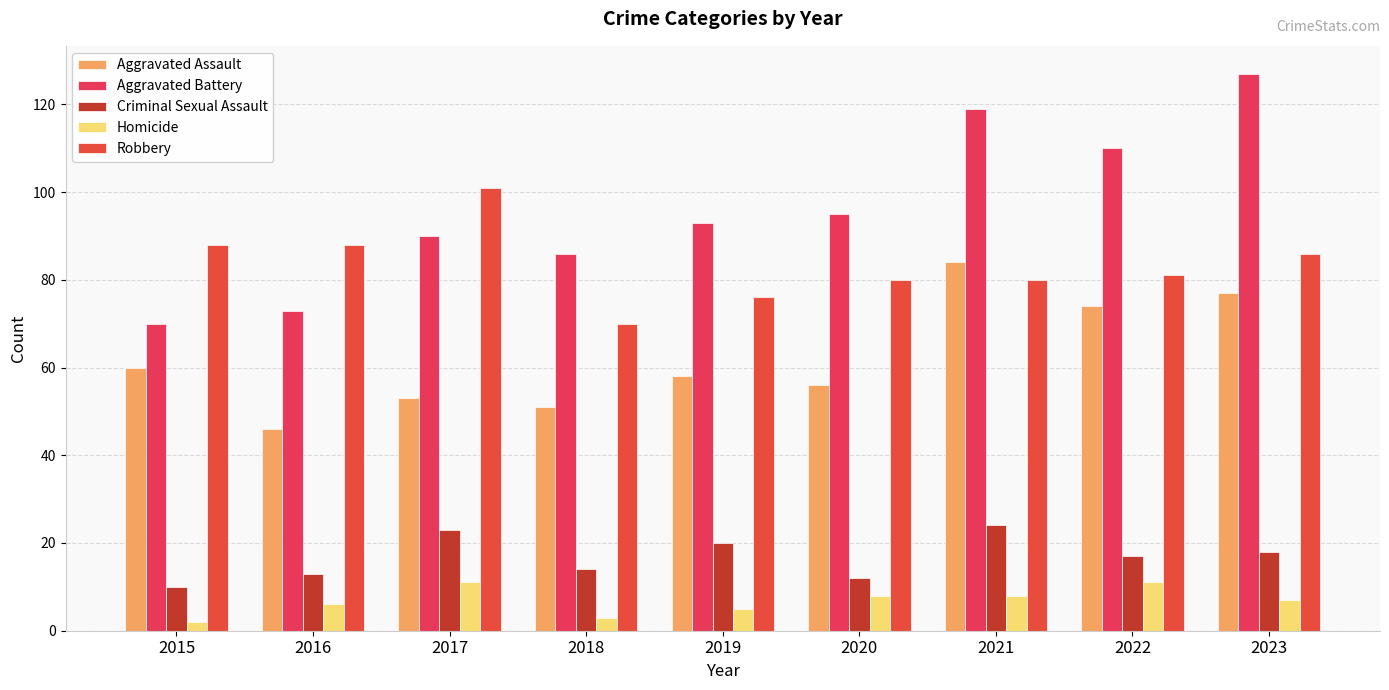

What are all the series names shown in the legend?

Aggravated Assault, Aggravated Battery, Criminal Sexual Assault, Homicide, Robbery